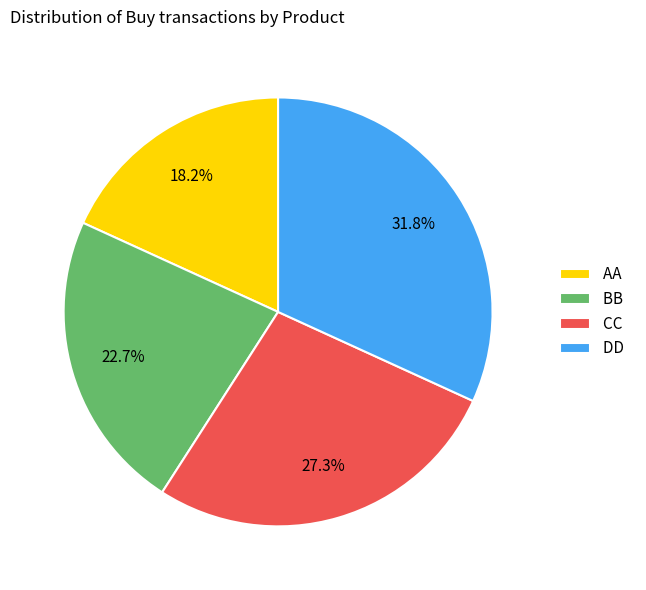

Combined, do CC and AA account for over 50%?

No